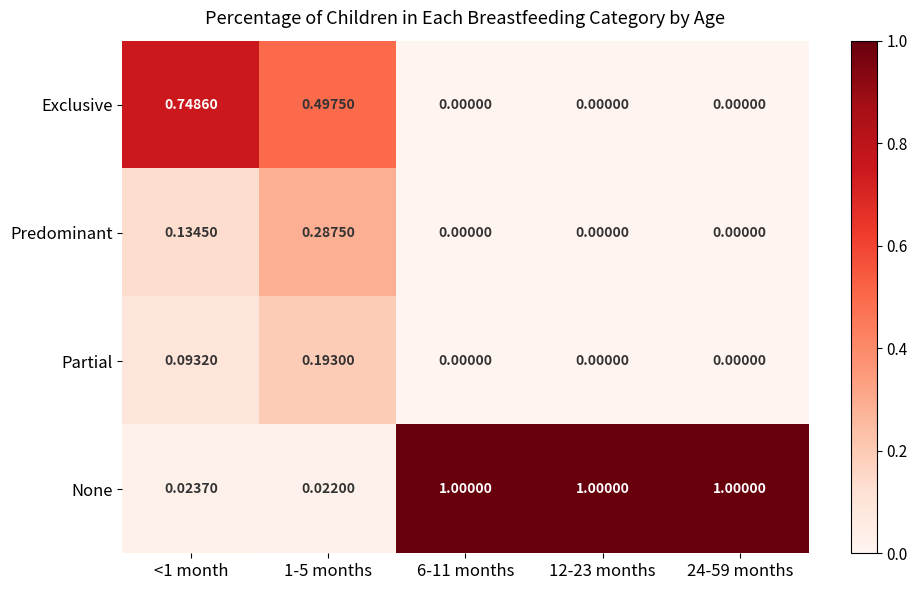

How many categories are shown in the chart?

5